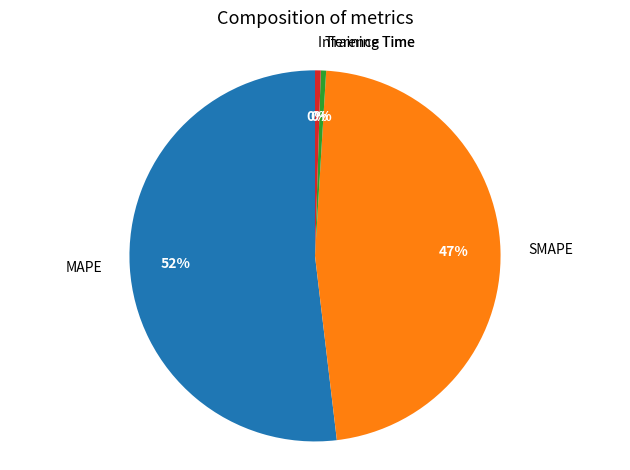

Which category accounts for the majority?

MAPE